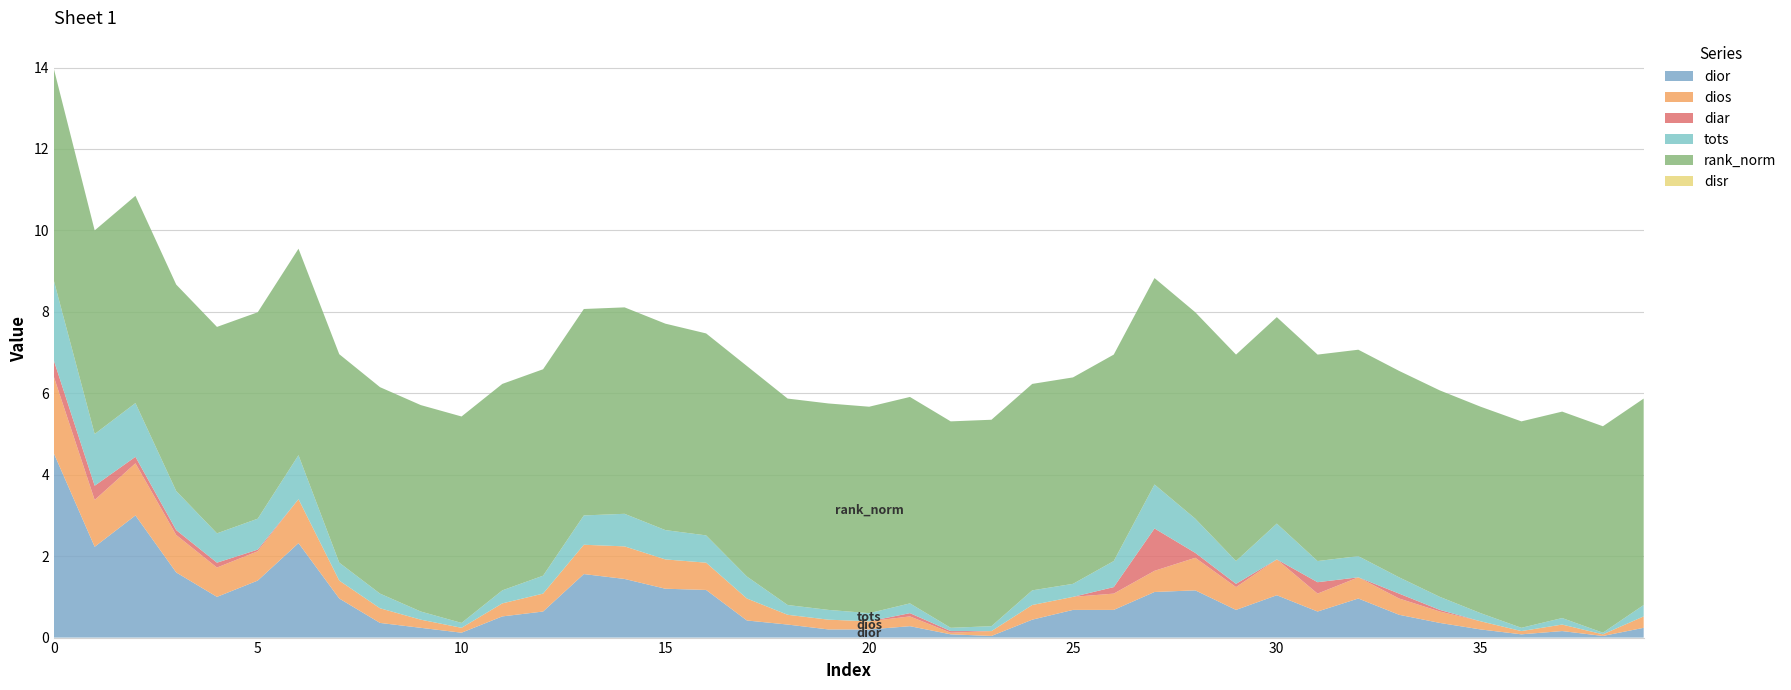

Reading right to left, extract all data points from this chart.

dior: 0.2	0.0	0.2	0.1	0.2	0.4	0.6	1.0	0.6	1.0	0.7	1.2	1.1	0.7	0.7	0.4	0.0	0.1	0.3	0.2	0.2	0.3	0.4	1.2	1.2	1.4	1.6	0.6	0.5	0.1	0.2	0.4	1.0	2.3	1.4	1.0	1.6	3.0	2.2	4.5
dios: 0.3	0.0	0.2	0.1	0.2	0.3	0.4	0.5	0.4	0.9	0.6	0.8	0.5	0.4	0.3	0.4	0.1	0.0	0.2	0.2	0.2	0.2	0.5	0.7	0.7	0.8	0.7	0.4	0.3	0.1	0.2	0.4	0.4	1.1	0.7	0.7	0.9	1.3	1.1	1.9
diar: 0.0	0.0	0.0	0.0	0.0	0.0	0.1	0.0	0.3	0.0	0.1	0.1	1.0	0.2	0.0	0.0	0.0	0.0	0.1	0.0	0.0	0.0	0.0	0.0	0.0	0.0	0.0	0.0	0.0	0.0	0.0	0.0	0.0	0.0	0.0	0.1	0.1	0.2	0.3	0.4
tots: 0.3	0.0	0.2	0.1	0.2	0.3	0.4	0.5	0.5	0.9	0.6	0.8	1.1	0.6	0.3	0.4	0.1	0.1	0.2	0.2	0.2	0.2	0.5	0.7	0.7	0.8	0.7	0.4	0.3	0.1	0.2	0.4	0.4	1.1	0.8	0.7	1.0	1.3	1.3	2.0
rank_norm: 5.1	5.1	5.1	5.1	5.1	5.1	5.1	5.1	5.1	5.1	5.1	5.1	5.1	5.1	5.1	5.1	5.1	5.1	5.1	5.1	5.1	5.1	5.2	5.0	5.1	5.1	5.1	5.1	5.1	5.1	5.1	5.1	5.1	5.1	5.1	5.1	5.1	5.1	5.0	5.2
disr: 0.0	0.0	0.0	0.0	0.0	0.0	0.0	0.0	0.0	0.0	0.0	0.0	0.0	0.0	0.0	0.0	0.0	0.0	0.0	0.0	0.0	0.0	0.0	0.0	0.0	0.0	0.0	0.0	0.0	0.0	0.0	0.0	0.0	0.0	0.0	0.0	0.0	0.0	0.0	0.0